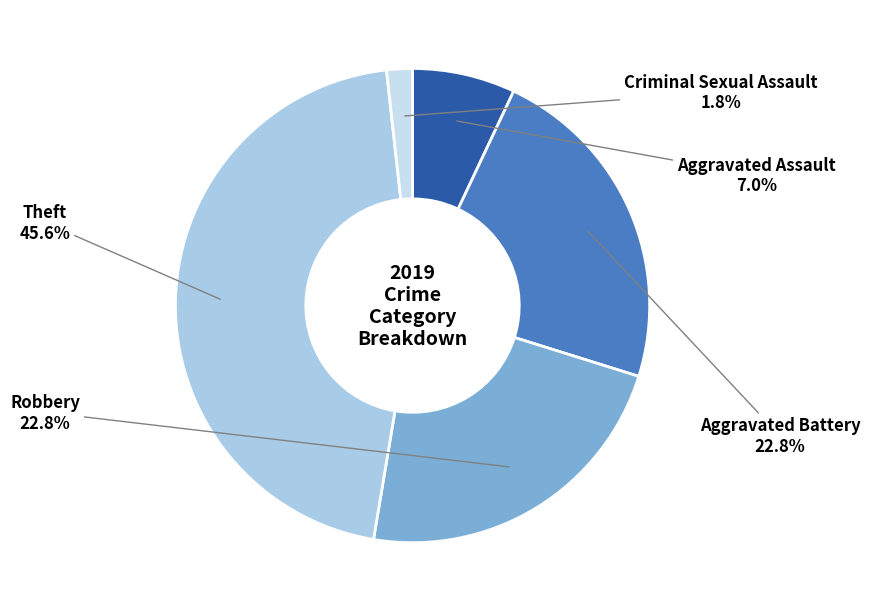

Count the number of slices in the pie.

5